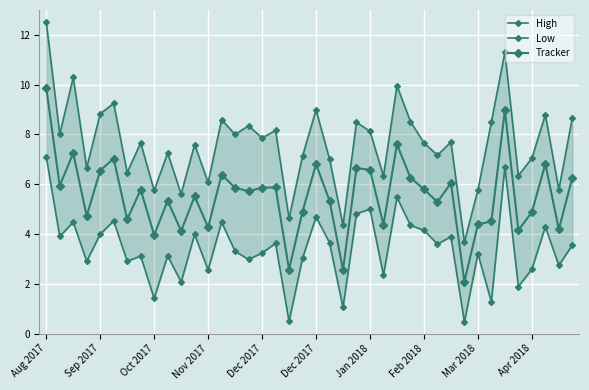

At which label does Low reach its minimum?

31